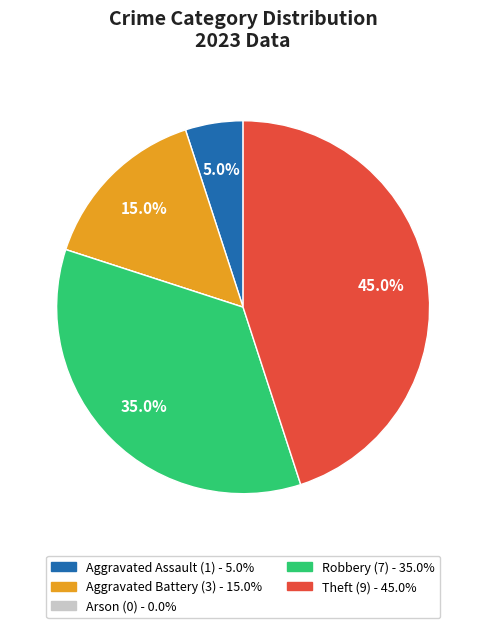

What percentage is the Theft slice, to the nearest percent?

45%